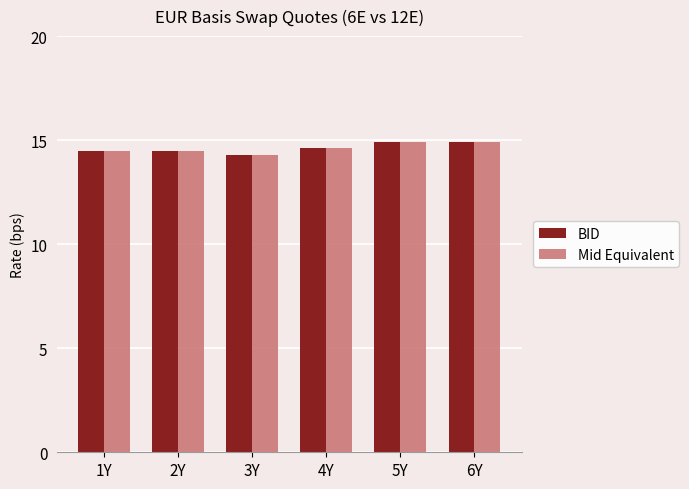

What is the maximum value for BID?

14.9